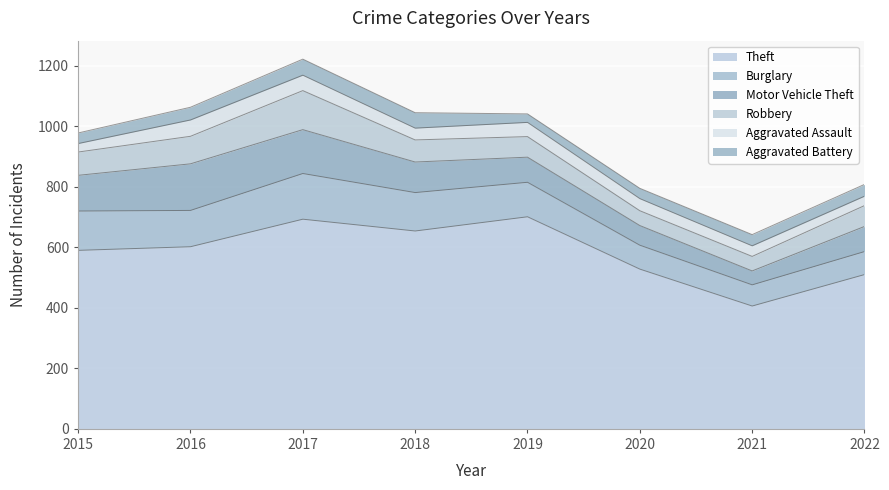

Is it true that Aggravated Assault equals 66 at 2018?

False